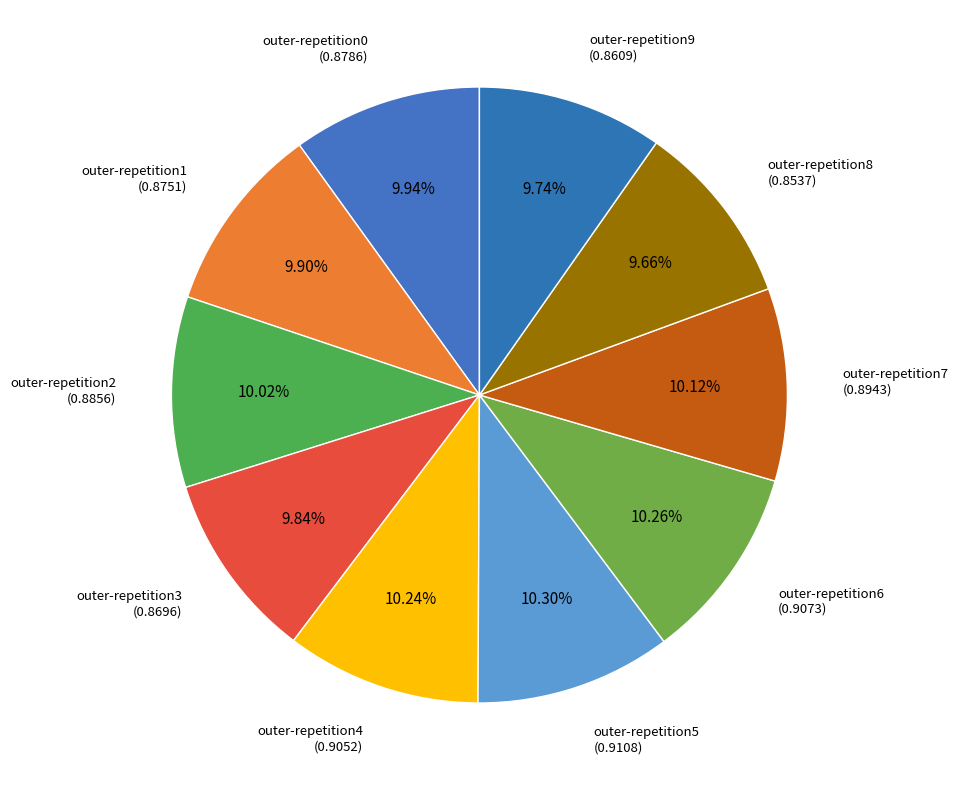

Count the number of slices in the pie.

10